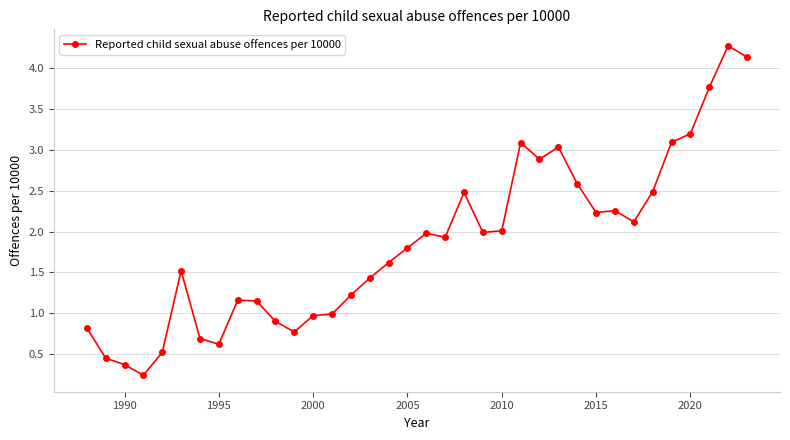

What is the value of the 25th point from the left?

2.9